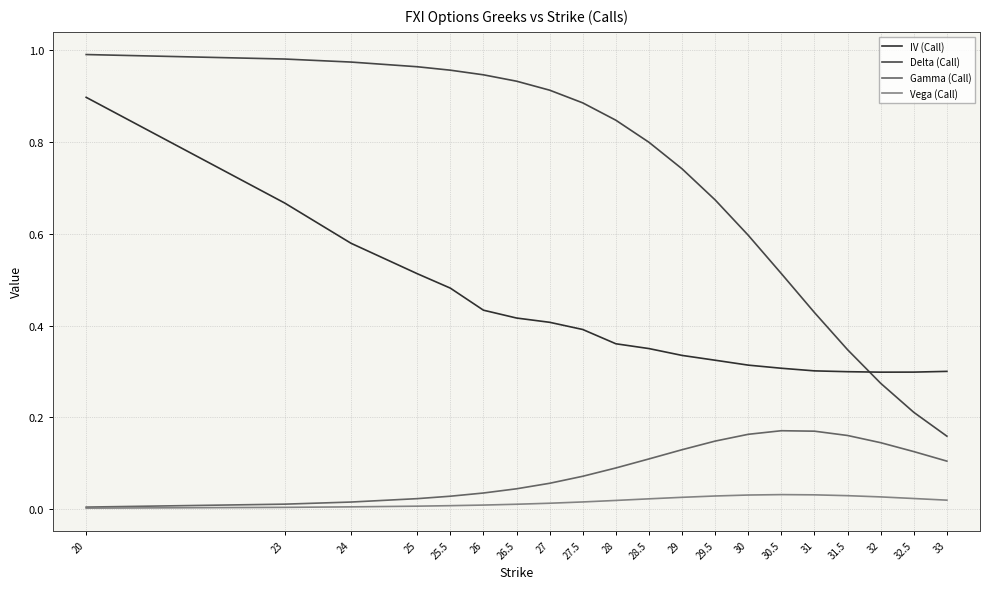

Does the chart display data point markers on the line(s)?

No